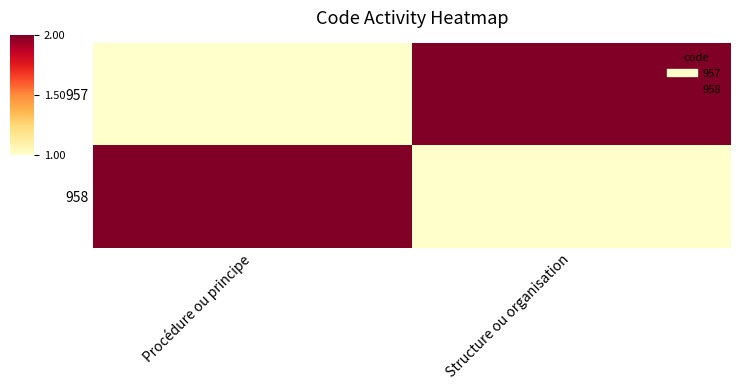

Between Procédure ou principe and Structure ou organisation, which is larger?

Structure ou organisation